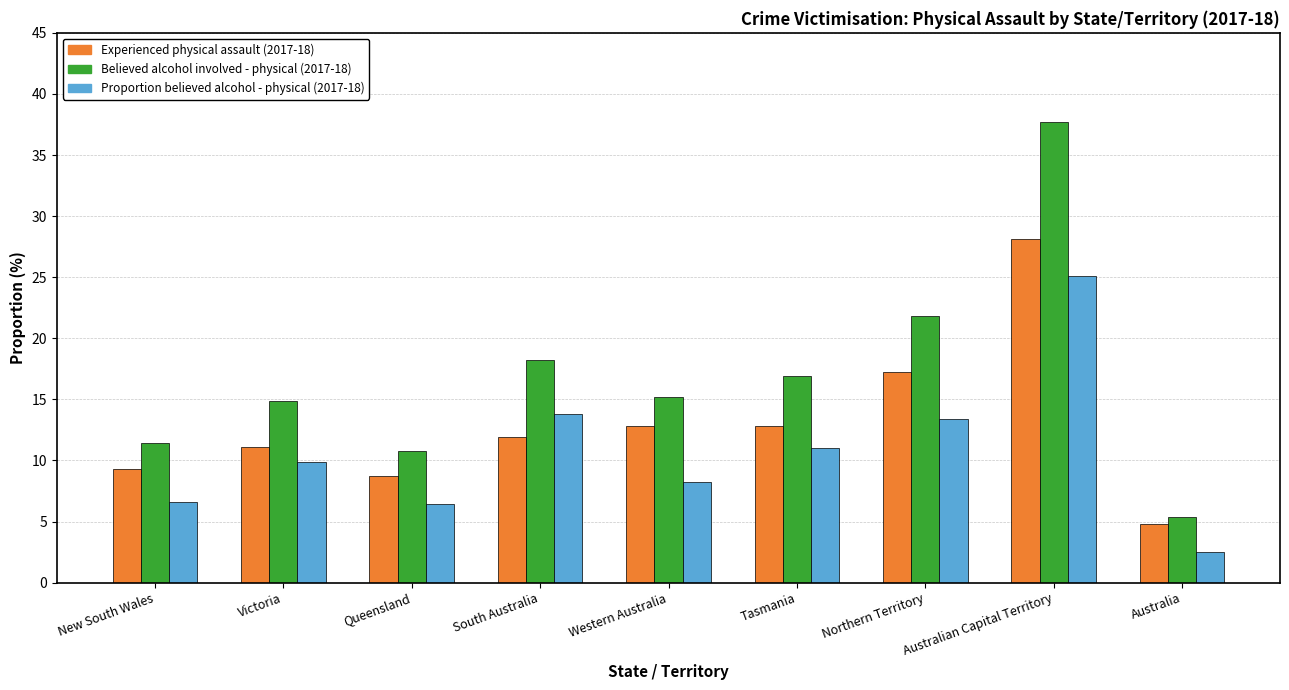

Where is Believed alcohol involved - physical (2017-18) nearest to the value 21?

Northern Territory